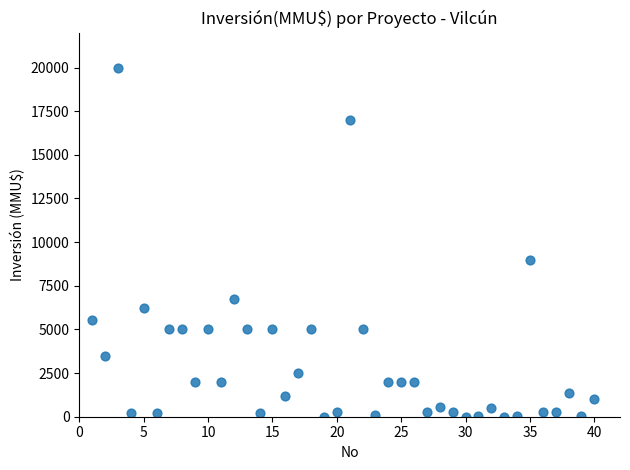

What Y value in the scatter plot is closest to 10000?

9000